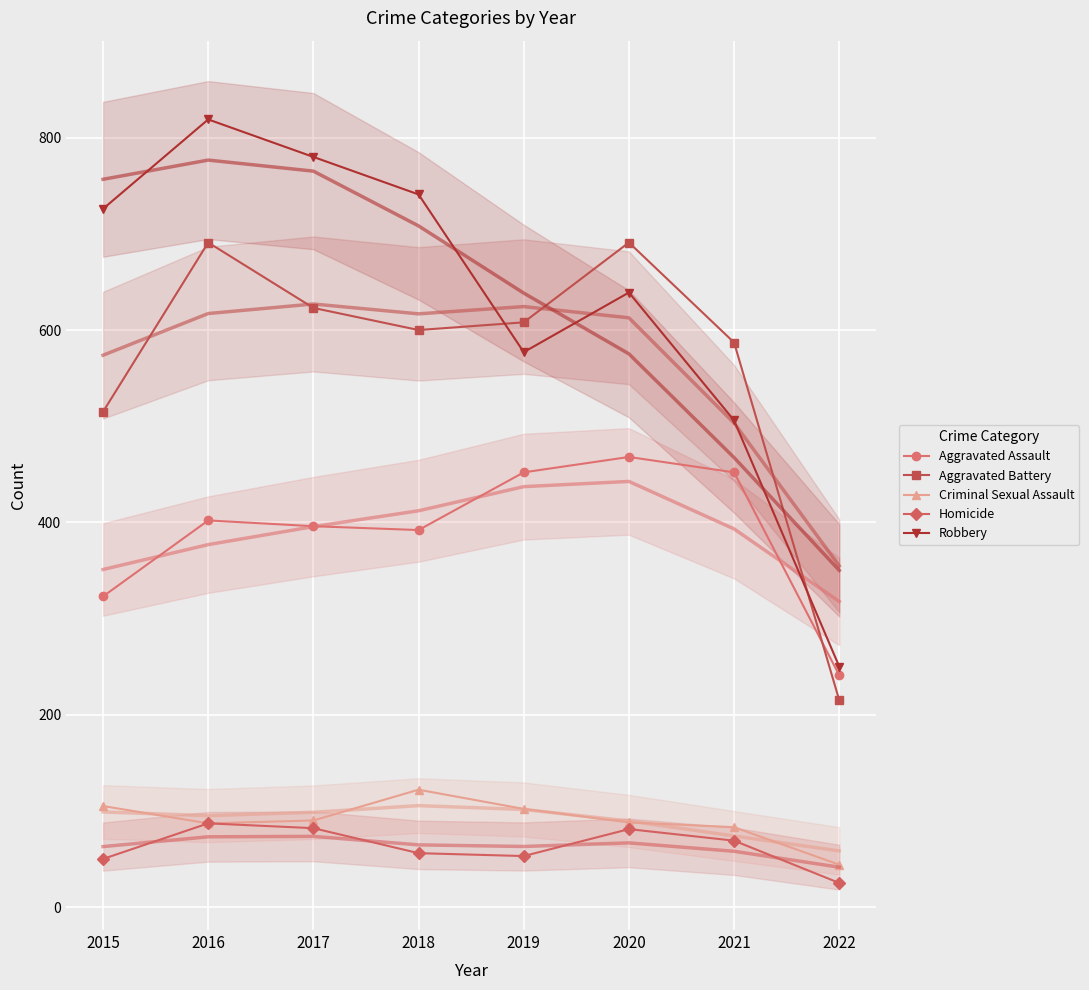

What is the value of the Aggravated Assault point at the 2nd from the left?

402